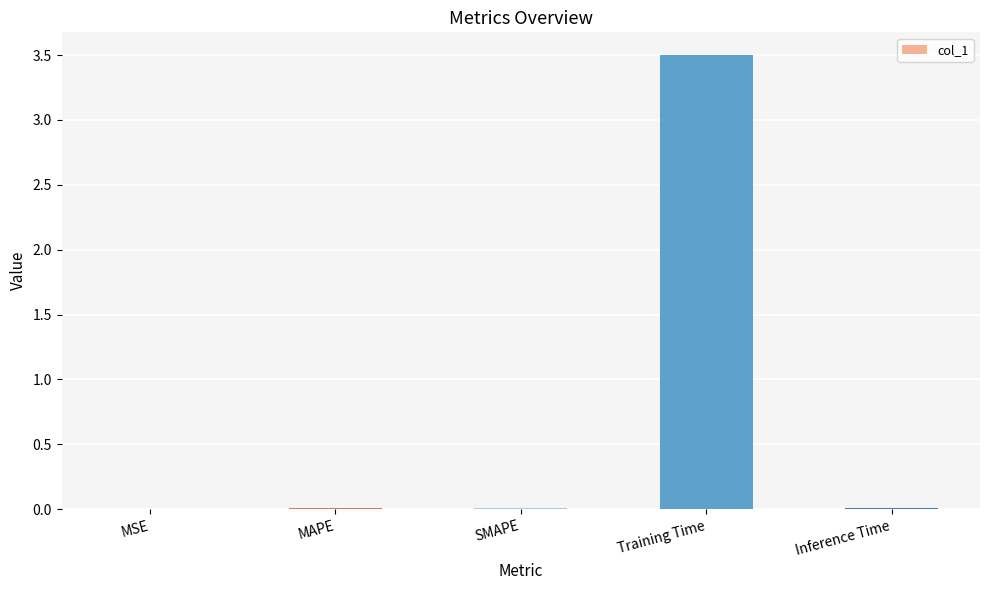

Is it true that the value at SMAPE is 0.0?

True